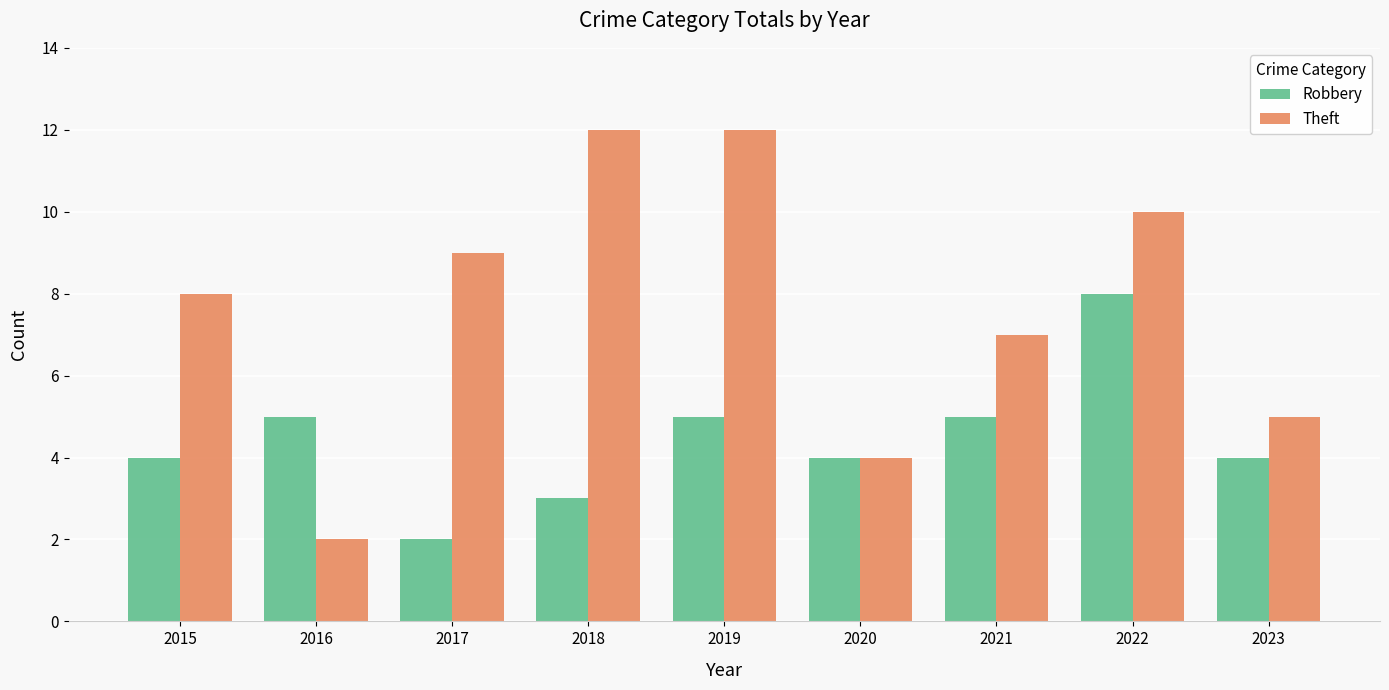

Are the bars grouped side by side (vs. stacked)?

Yes